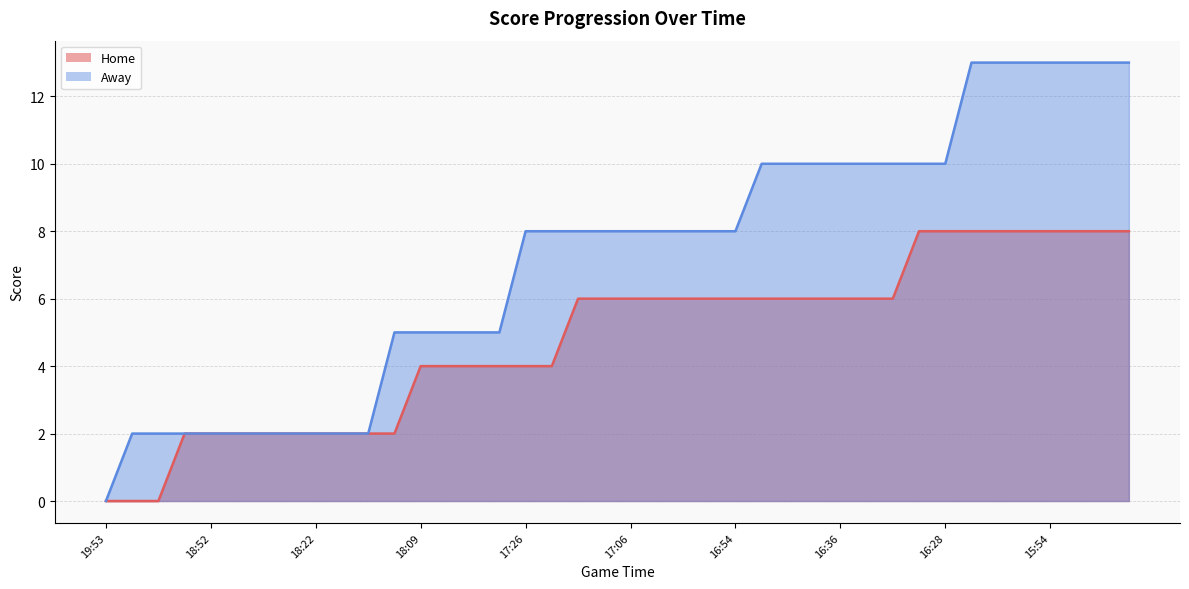

How many lines are shown in the chart?

2